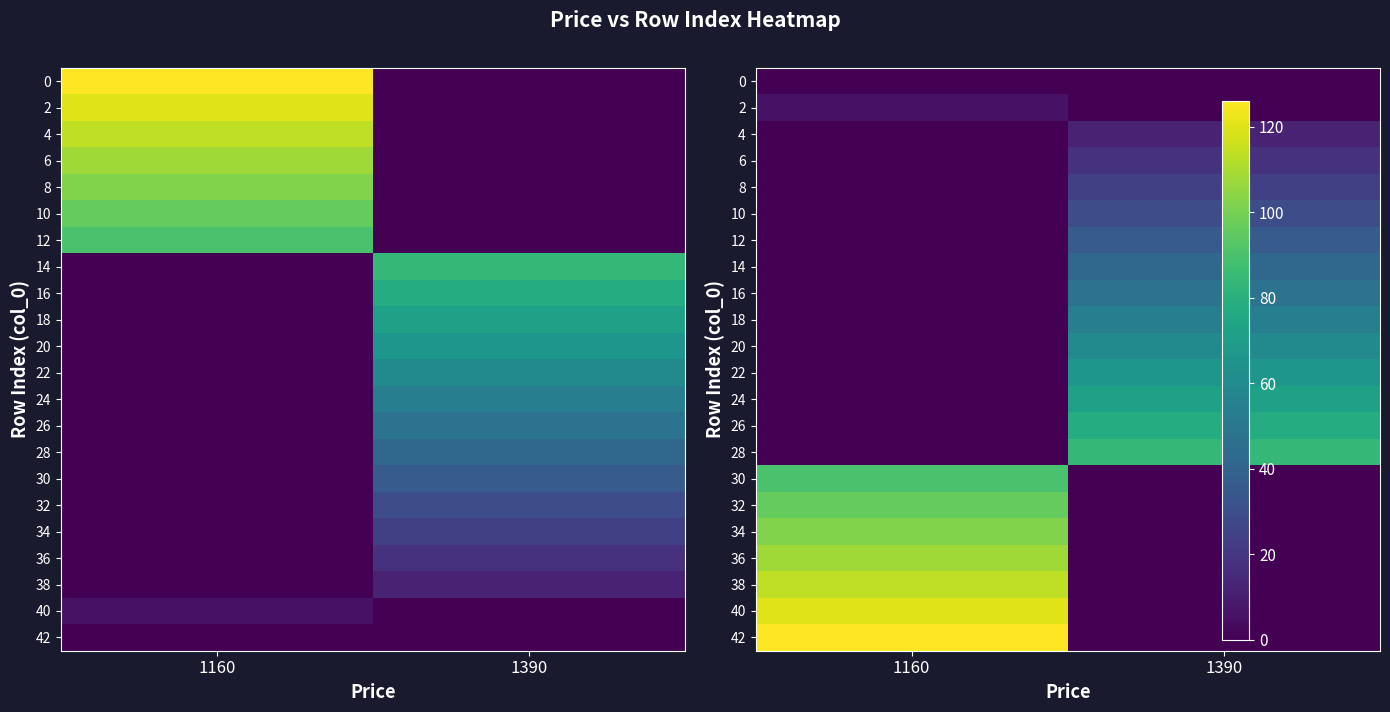

True or false: 38 has a value of 197 at 1160.

False